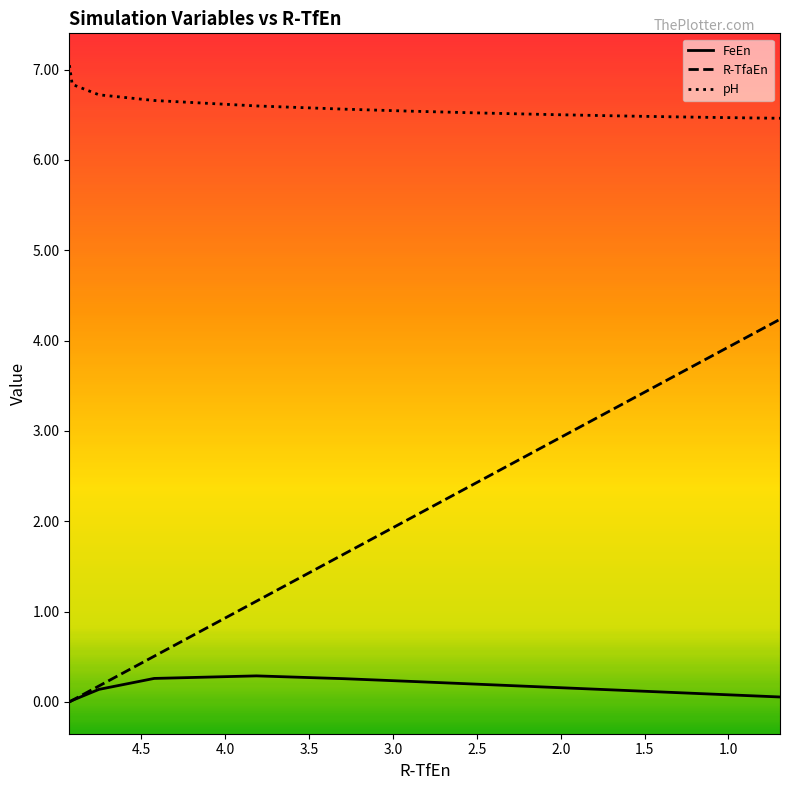

True or false: FeEn and pH cross at least once.

False